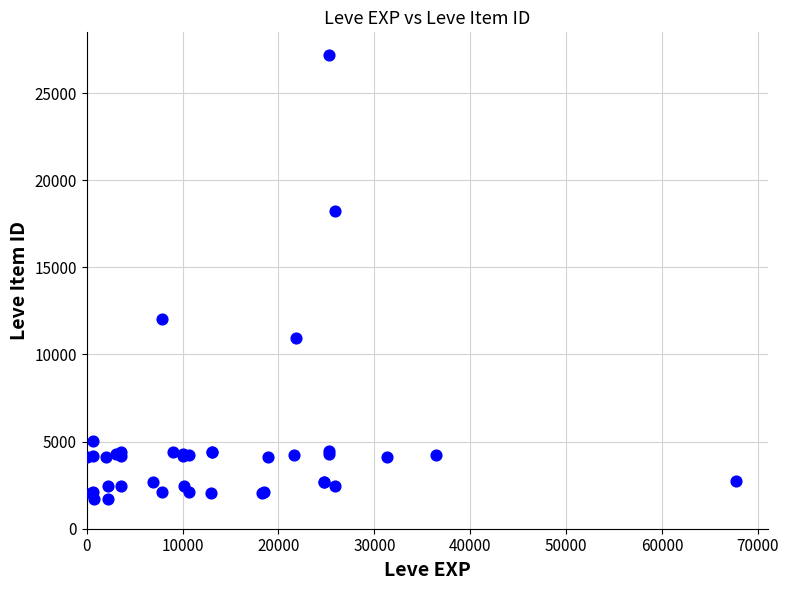

What Y value in the scatter plot is closest to 14448?

12018